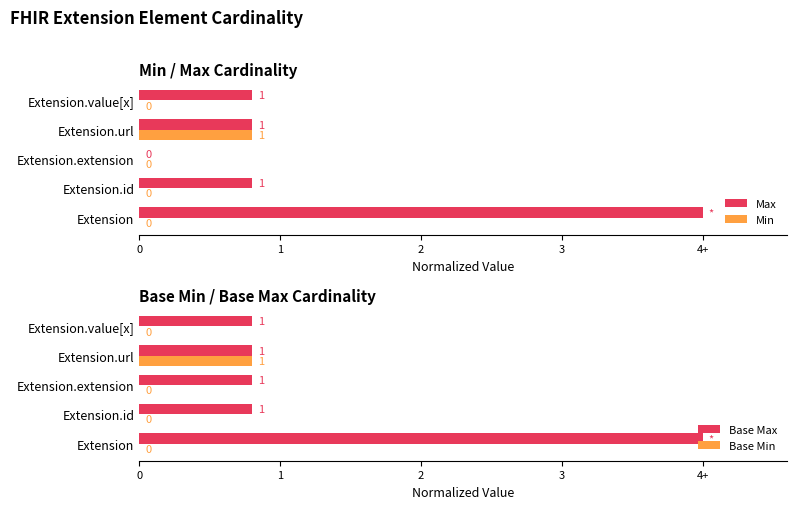

What is the maximum value shown in the chart?

1.0